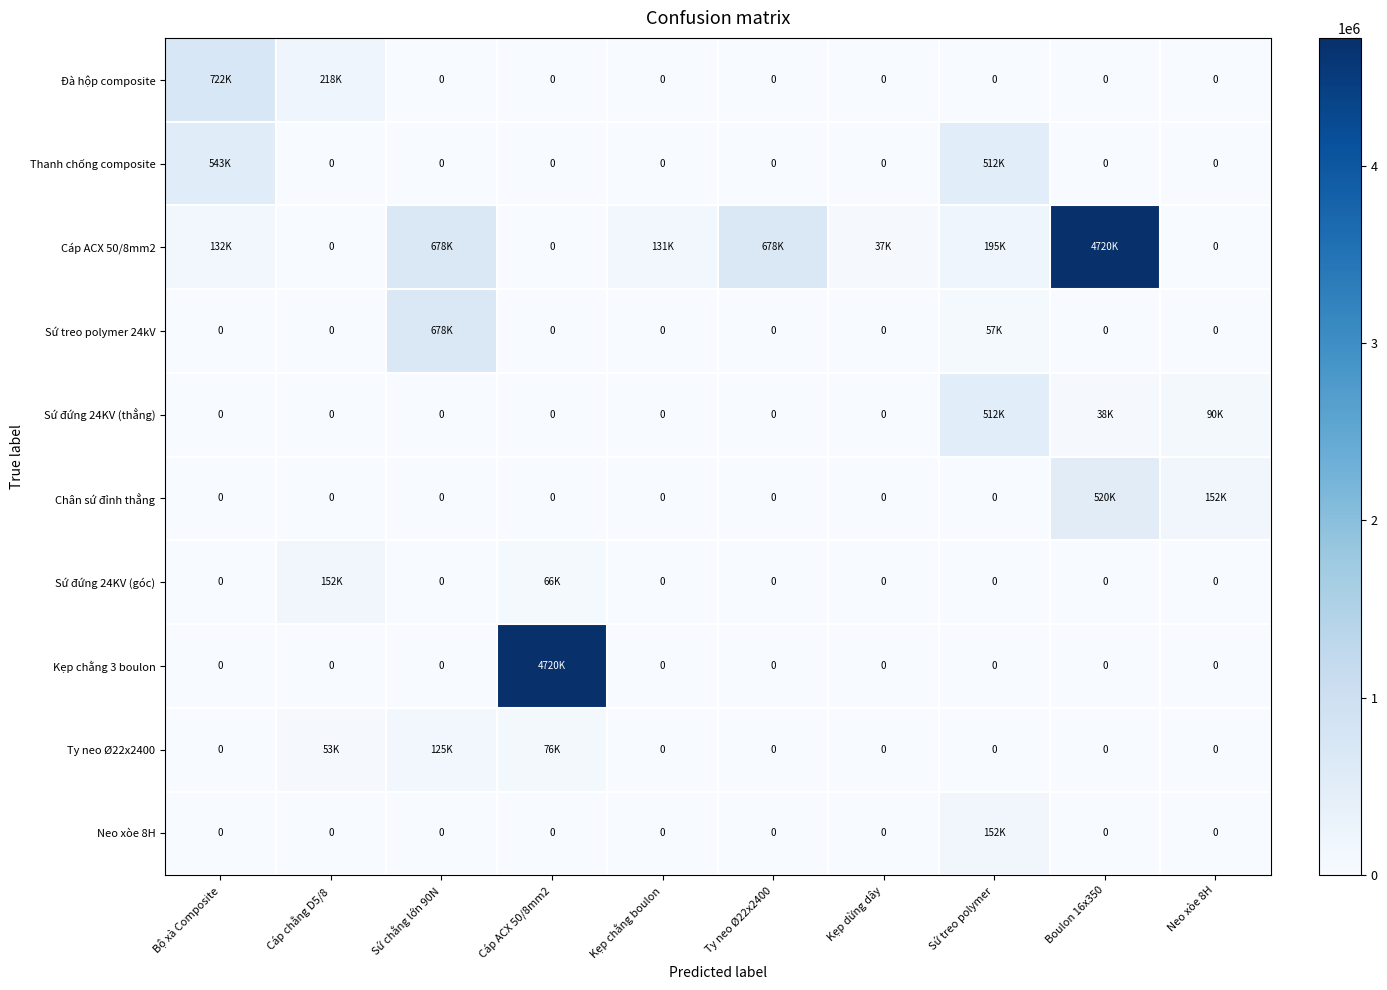

At which category does the chart reach its minimum across all series?

Sứ chằng lớn 90N